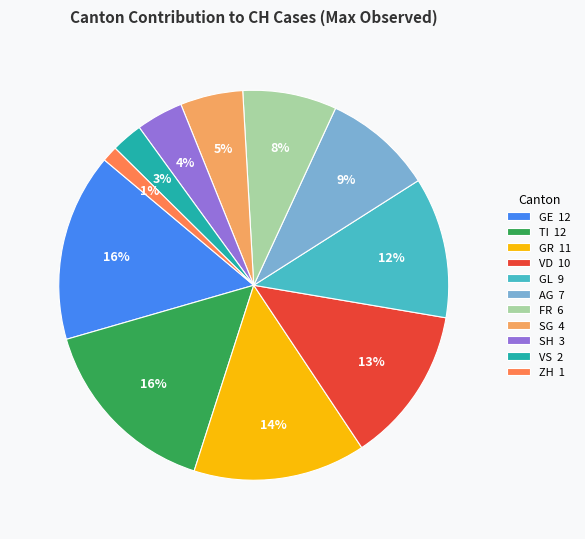

To the nearest percent, what portion does FR represent?

8%